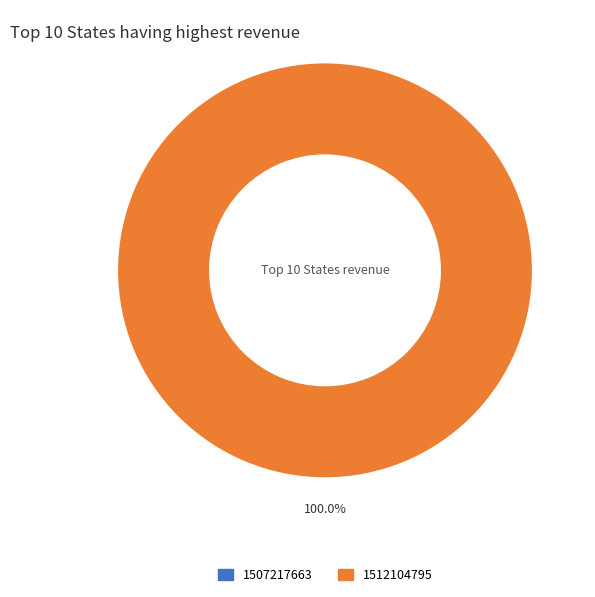

Which slice is the smallest?

1507217663